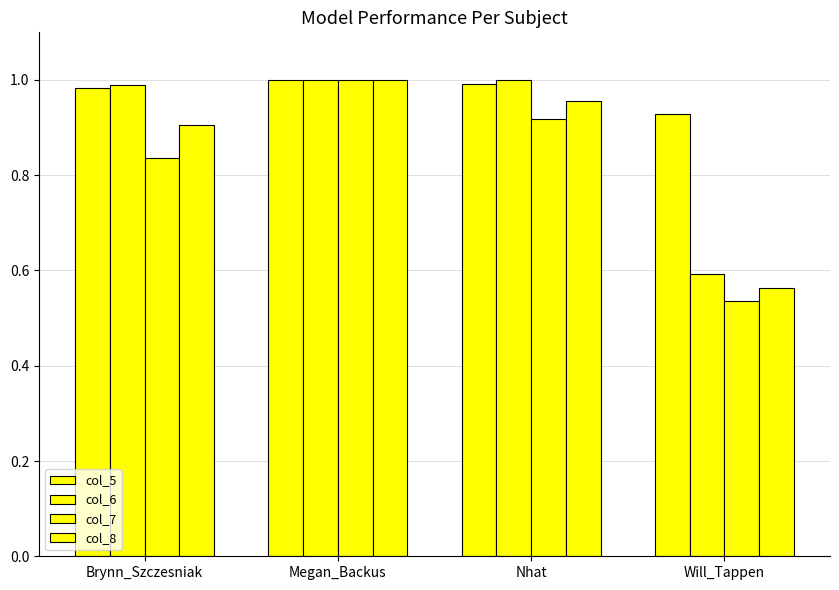

How many groups of bars are there?

4